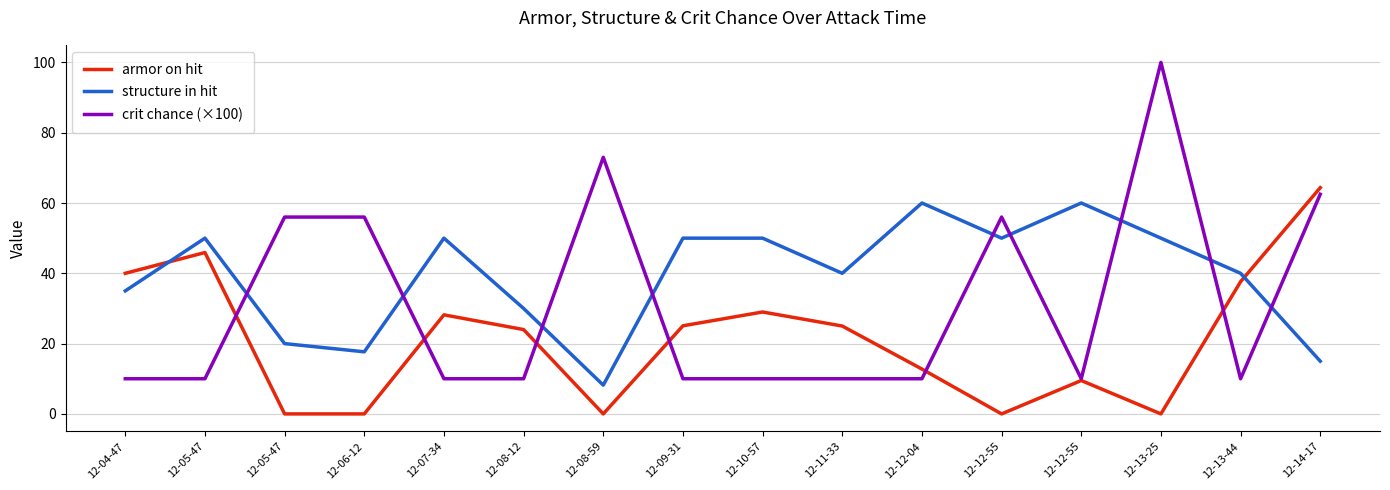

What is the sum of the armor on hit values at 12-10-57 and 12-14-17?

93.4